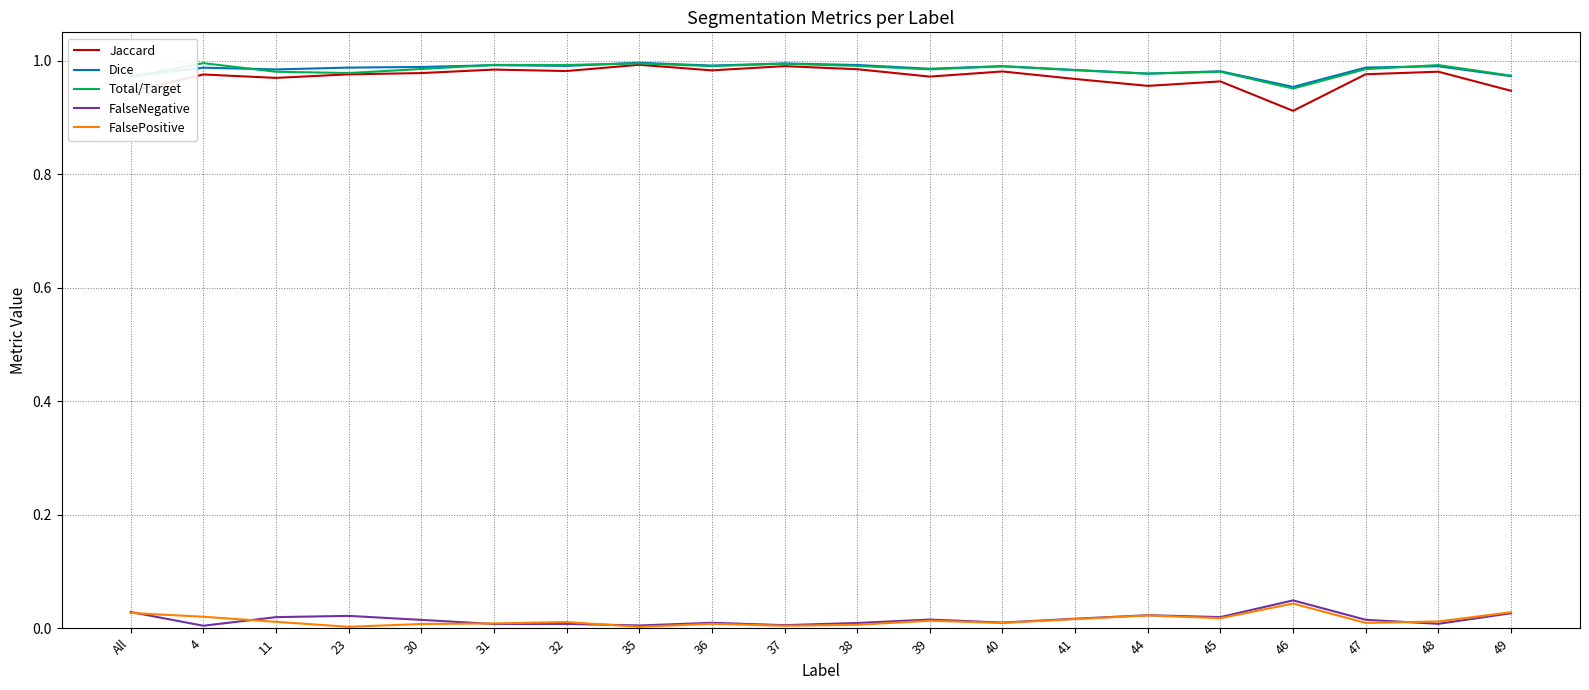

What are all the series names shown in the legend?

Jaccard, Dice, Total/Target, FalseNegative, FalsePositive